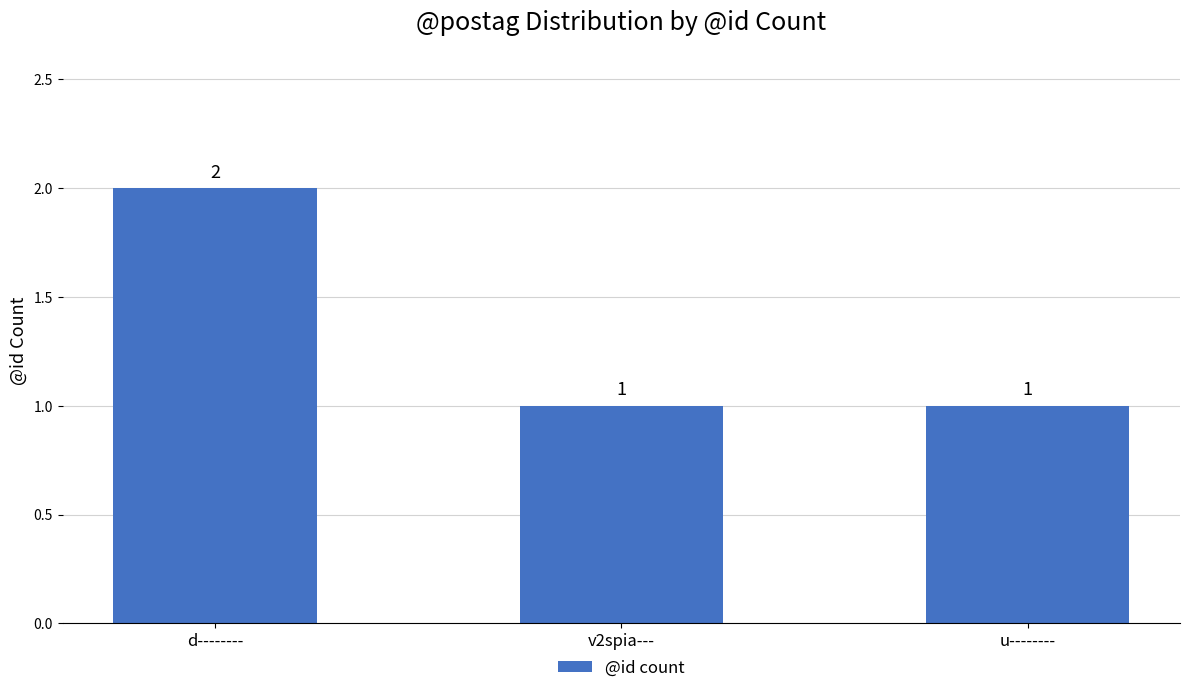

Reading left to right, extract all data points from this chart.

d--------=2	v2spia---=1	u--------=1